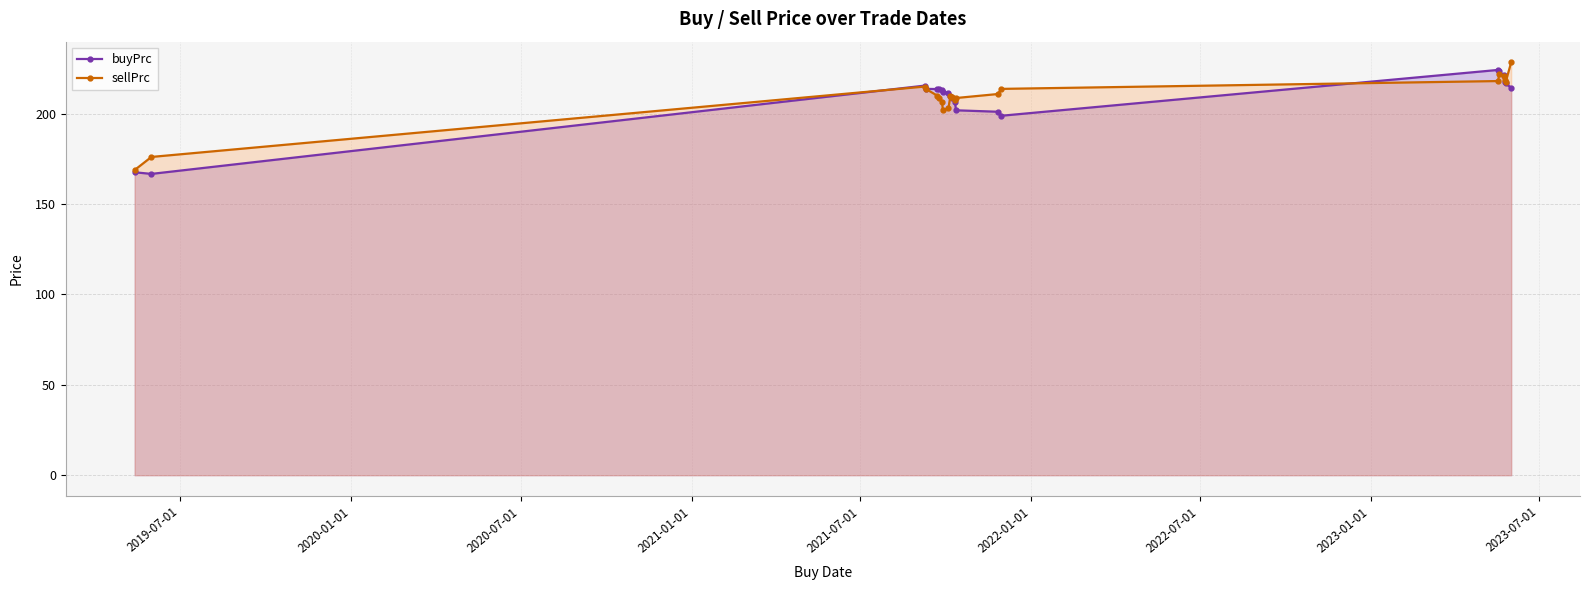

How many lines are shown in the chart?

2